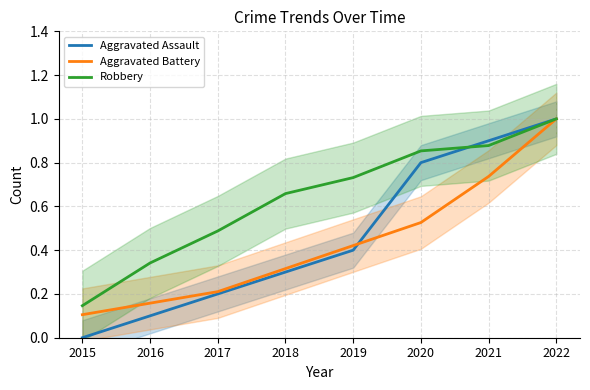

True or false: Aggravated Battery and Robbery cross at least once.

False